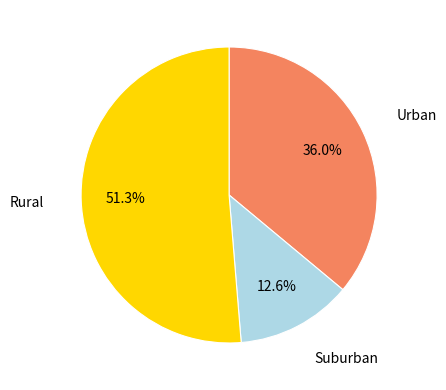

Rank the categories by value from highest to lowest.

Rural, Urban, Suburban